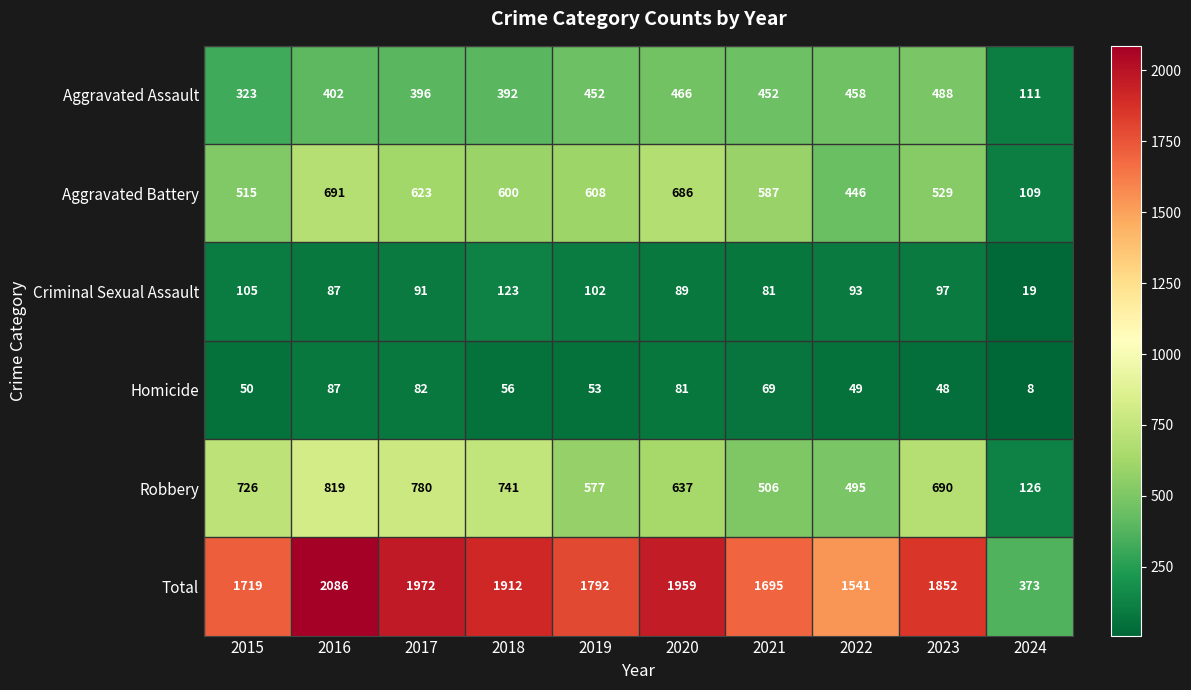

What is the greatest value displayed?

2086